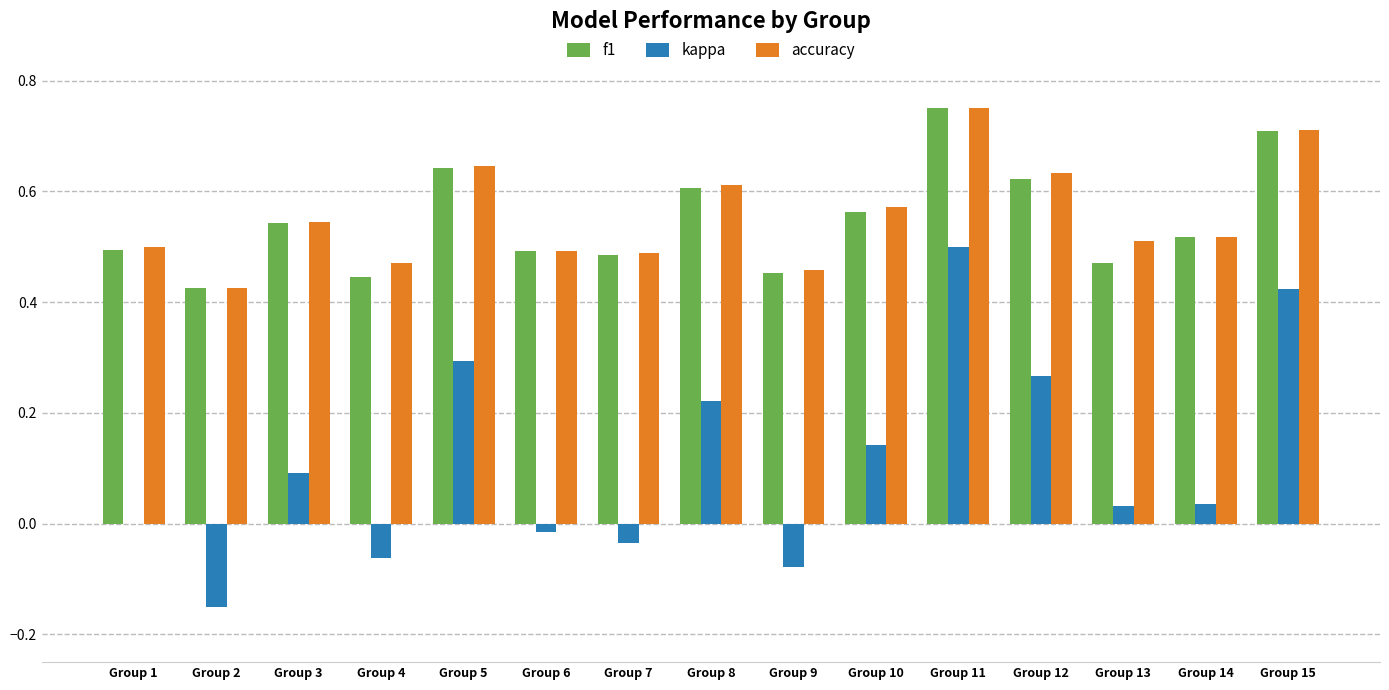

Is the value of f1 at Group 9 greater than the value of accuracy at Group 15?

No